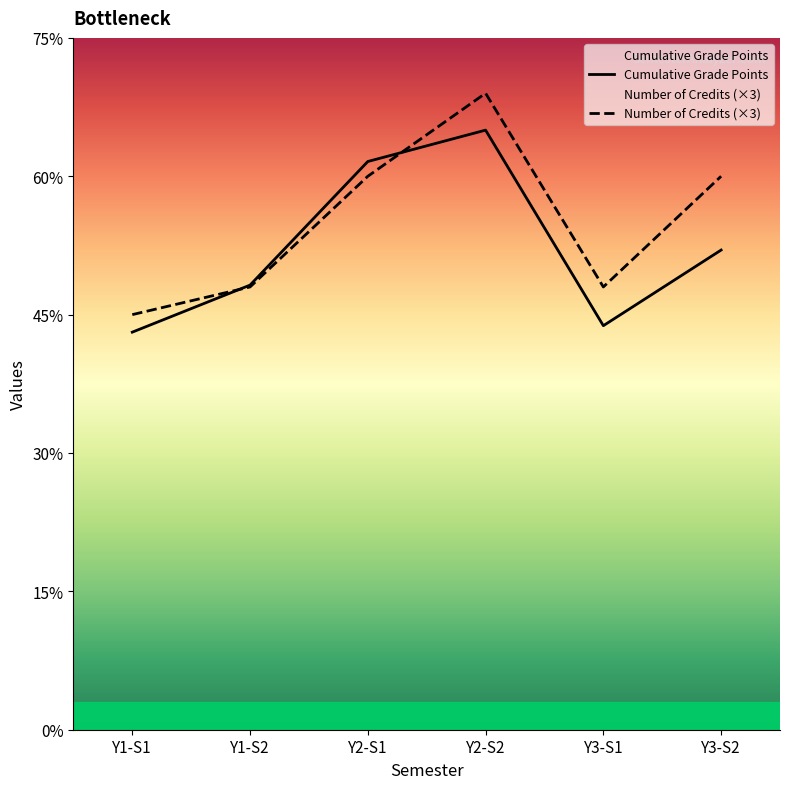

How many interior local valleys does the Cumulative Grade Points series have?

1